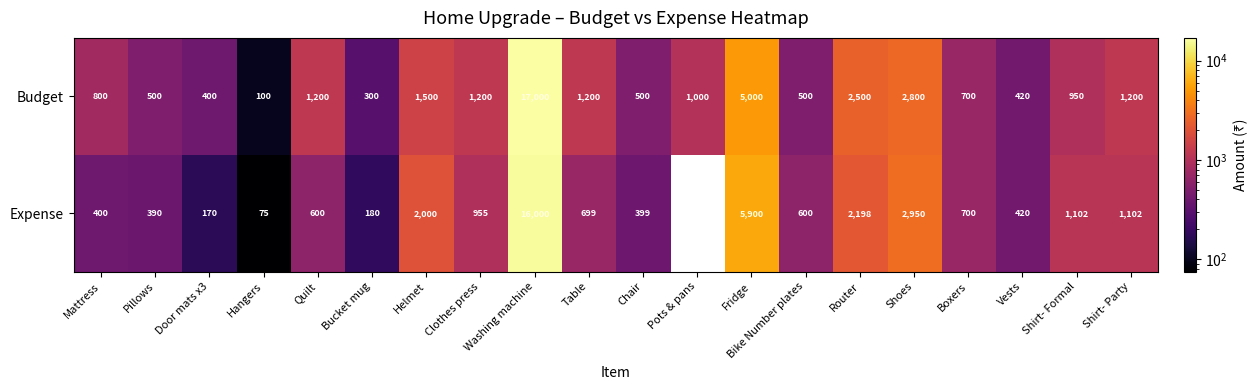

Which category has the highest value across all series?

Washing machine